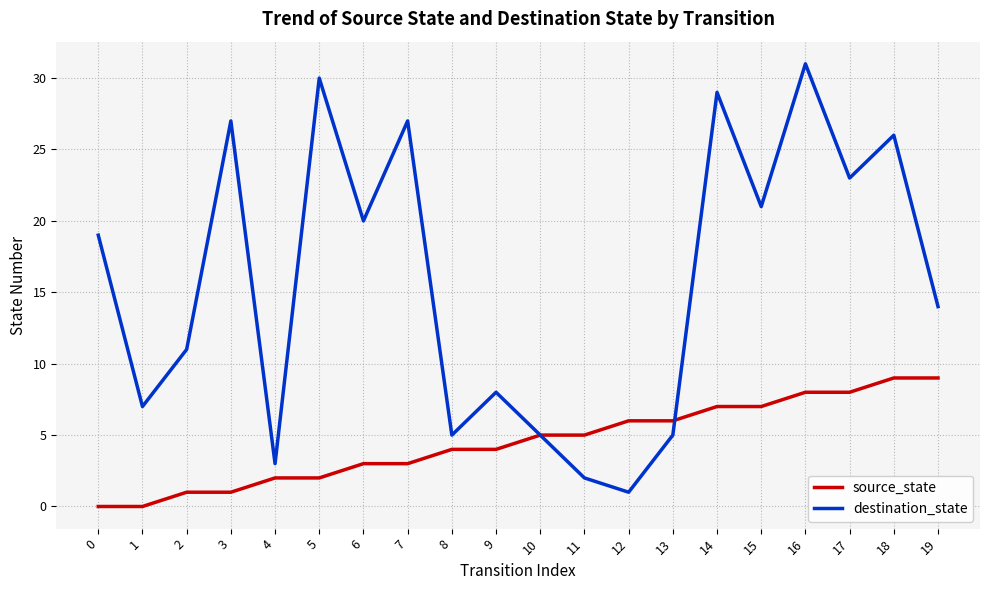

List the series in order of their overall mean, highest first.

destination_state, source_state